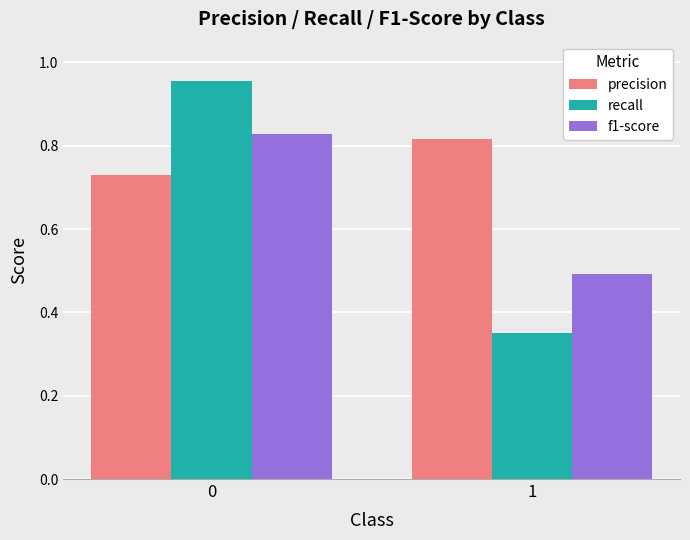

Which category has the lowest value across all series?

1